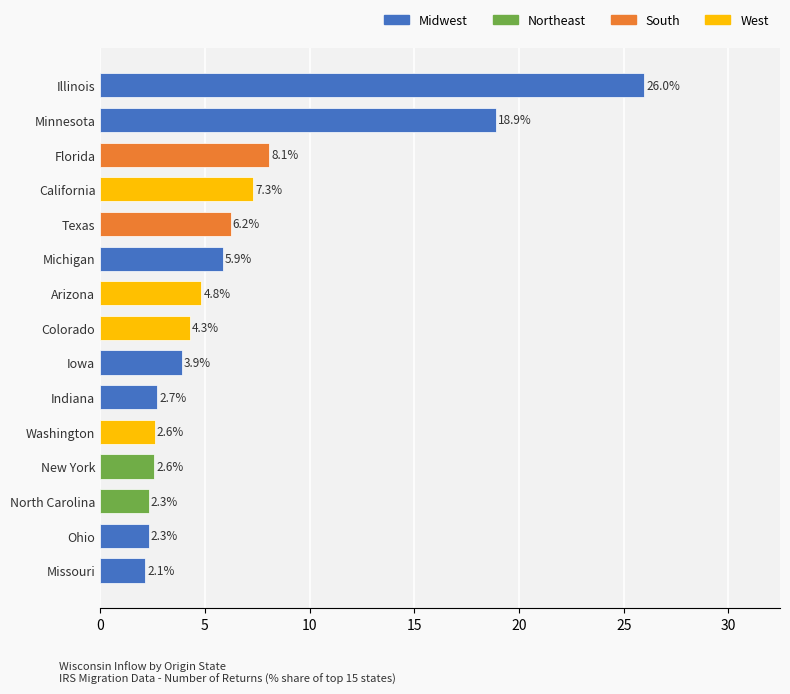

True or false: the data shows 2.6 at Florida.

False